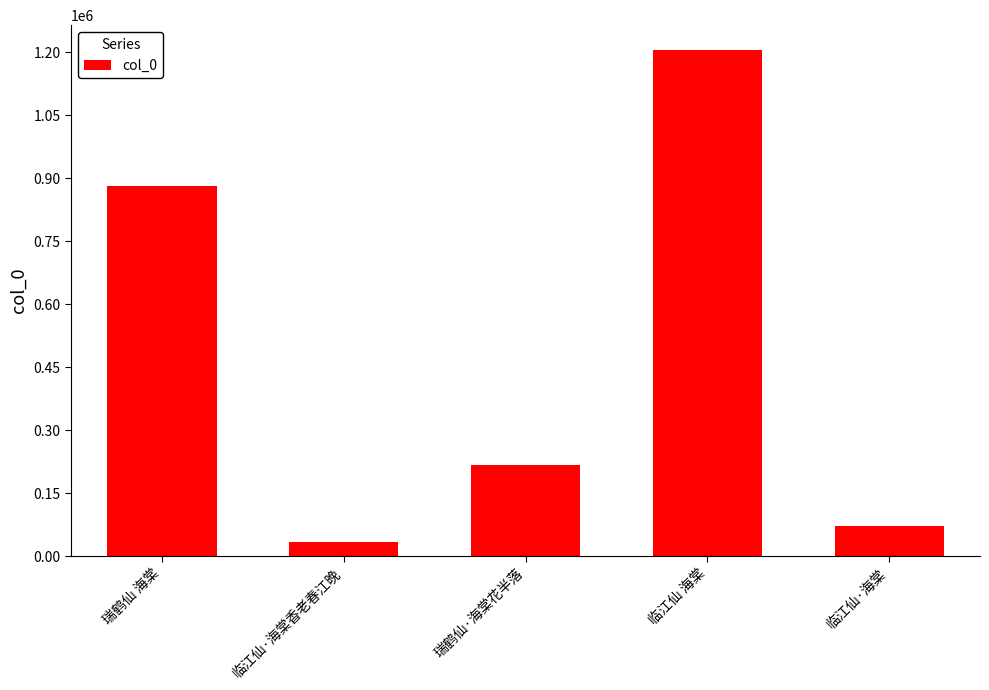

Which has a higher value, 临江仙 海棠 or 临江仙·海棠?

临江仙 海棠